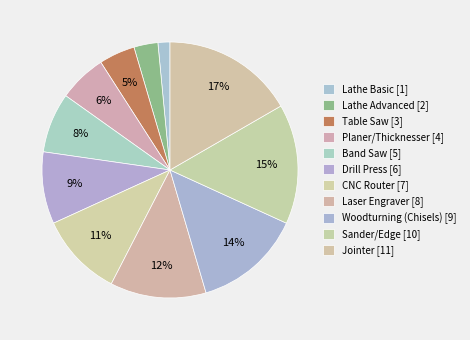

How many slices are in this pie chart?

11